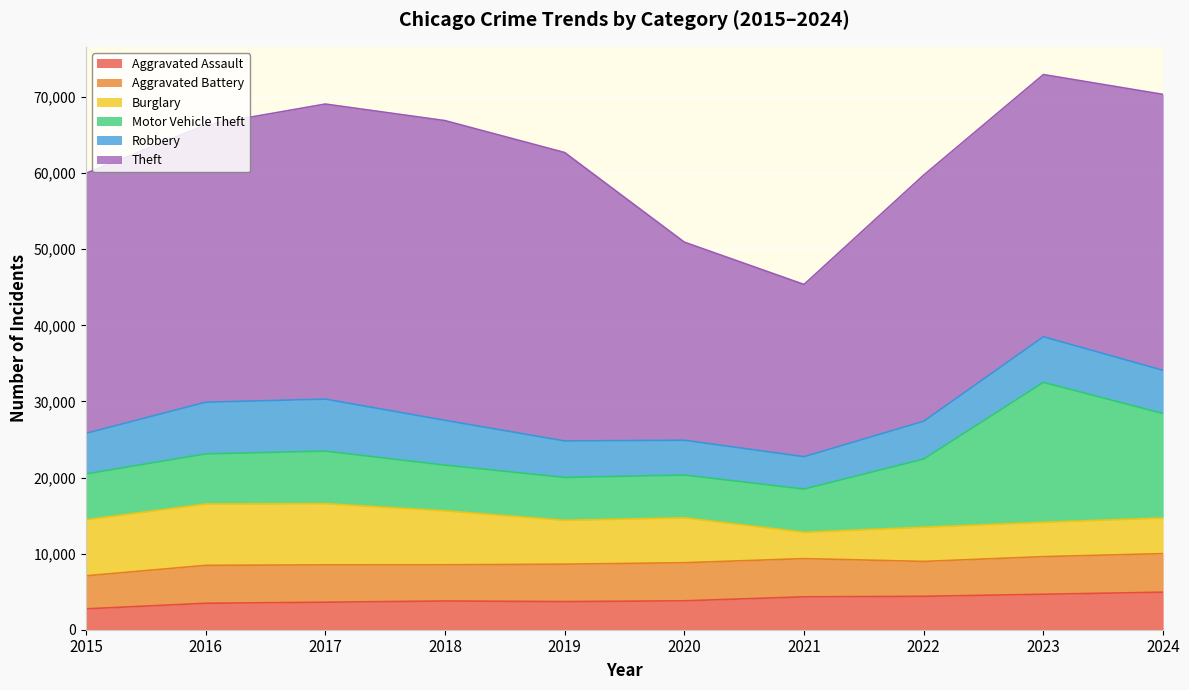

Which has a higher value, 2016 or 2018?

2018